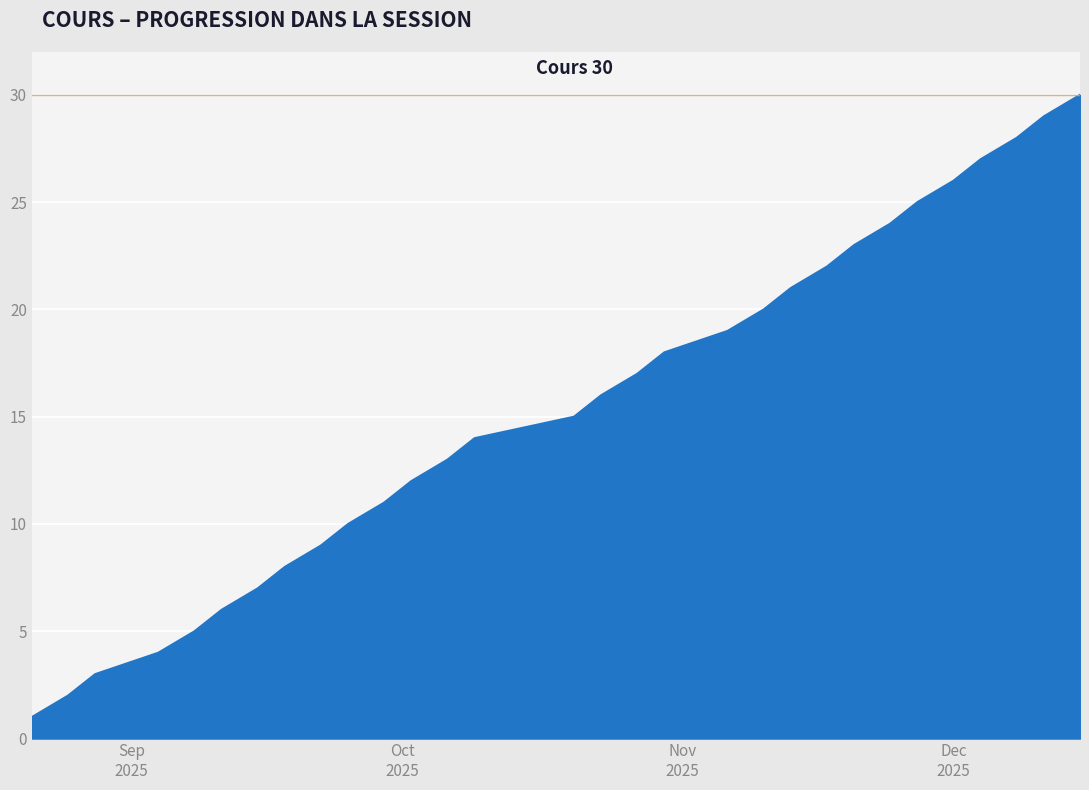

What is the difference between the maximum and minimum values?

29